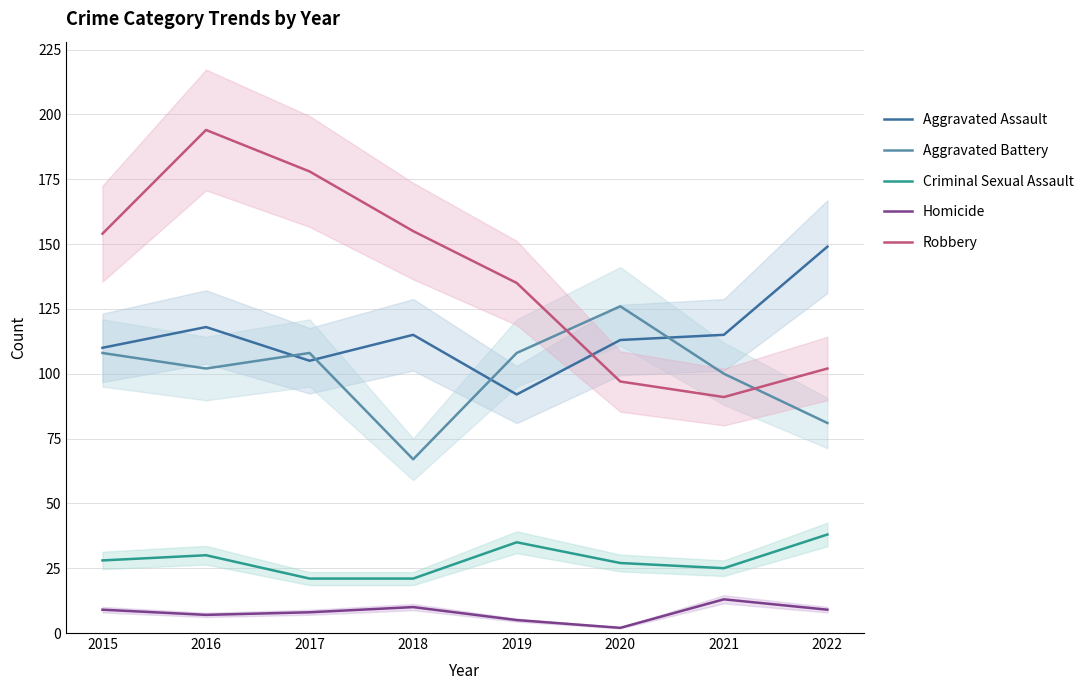

True or false: Homicide has more than 0 interior local peaks.

True